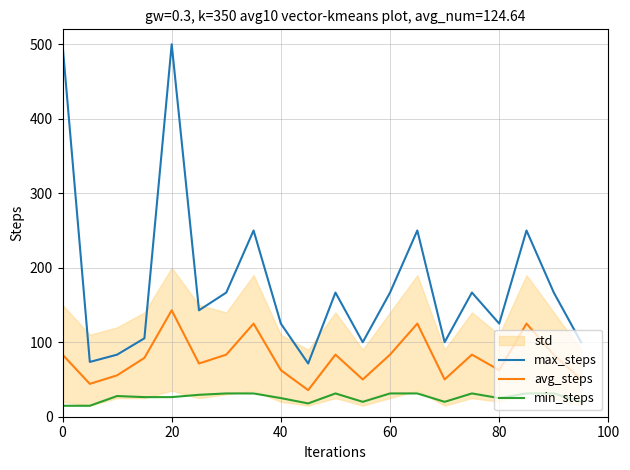

The avg_steps series shows 142.9 at 20. True or false?

True